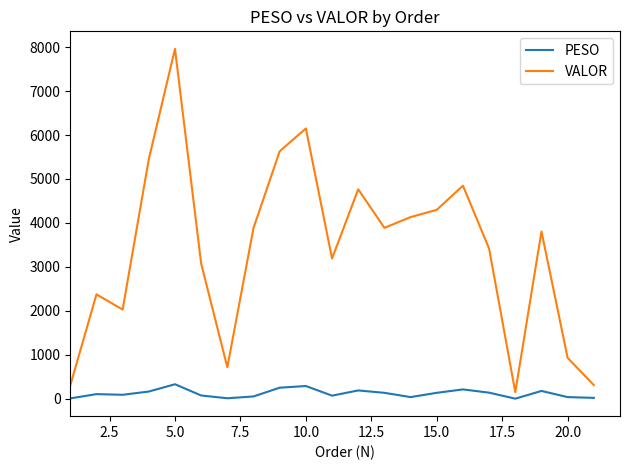

Does the chart have visible grid lines?

No